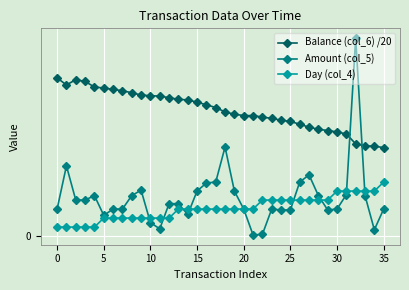

True or false: Balance (col_6) /20 and Day (col_4) intersect in this chart.

False